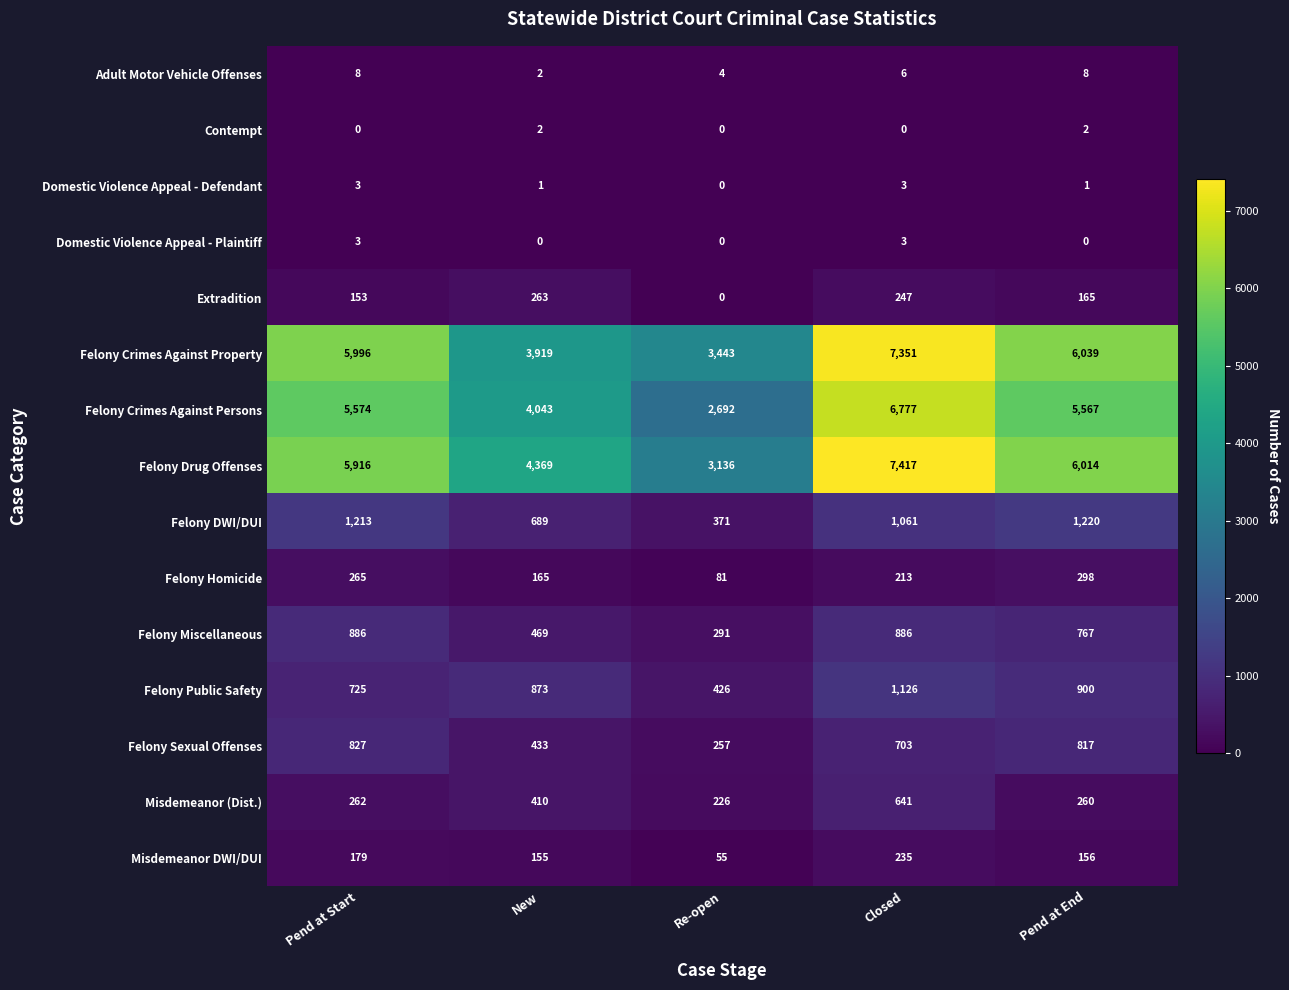

Which series changed the most between New and Closed?

Felony Crimes Against Property